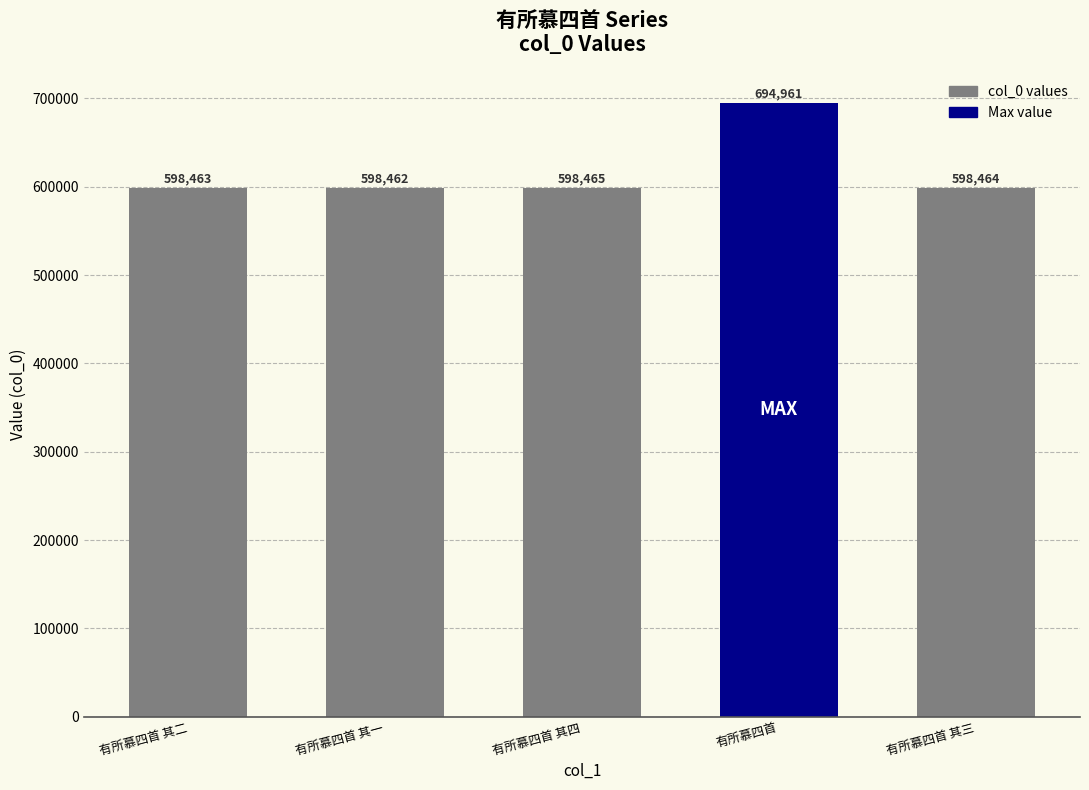

What is the difference between the values at 有所慕四首 其四 and 有所慕四首 其三?

1